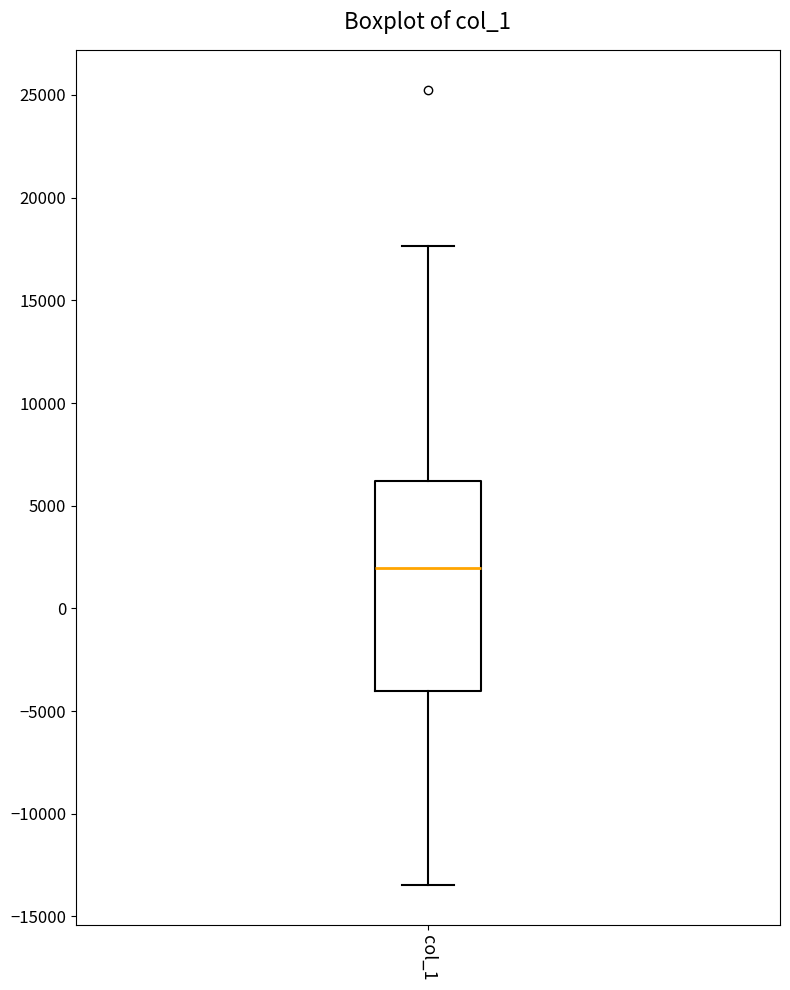

Where is the upper edge of the box for col_1 on the y-axis? The values are not printed on the chart, so give them approximately, as read against the axis.

6000